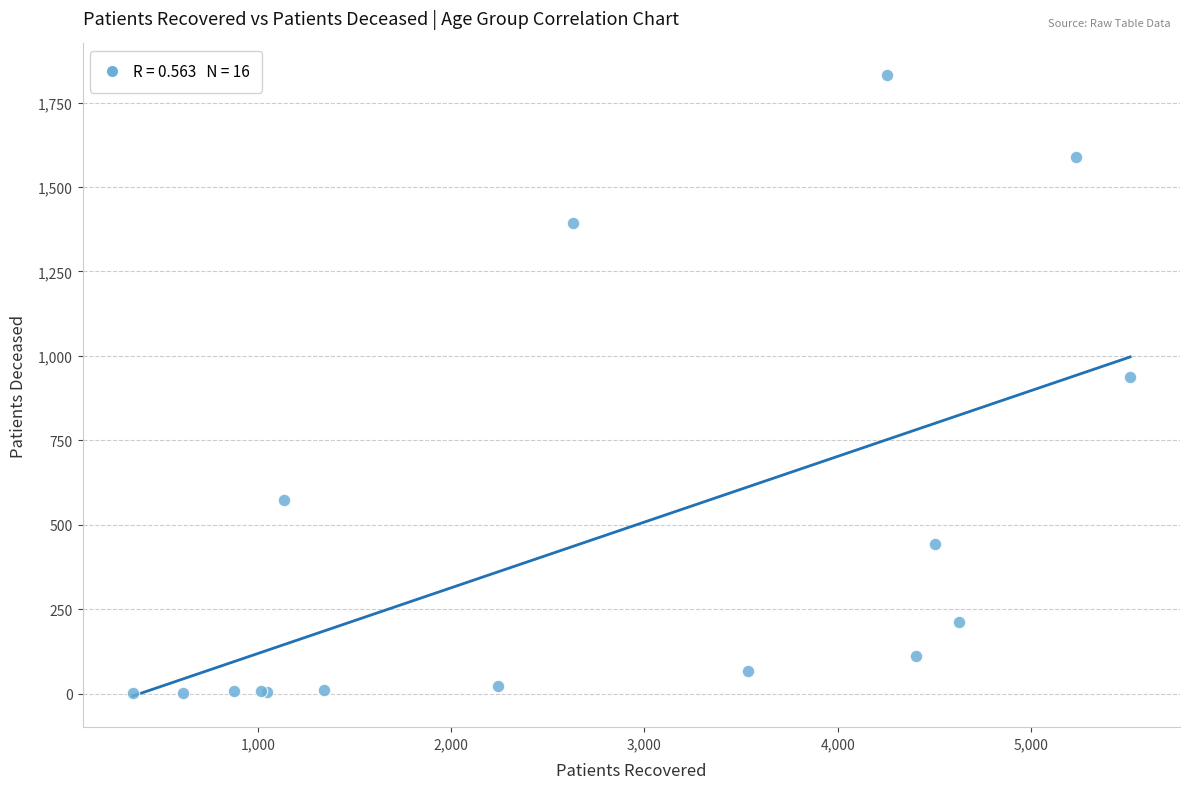

What Y value in the scatter plot is closest to 917?

938